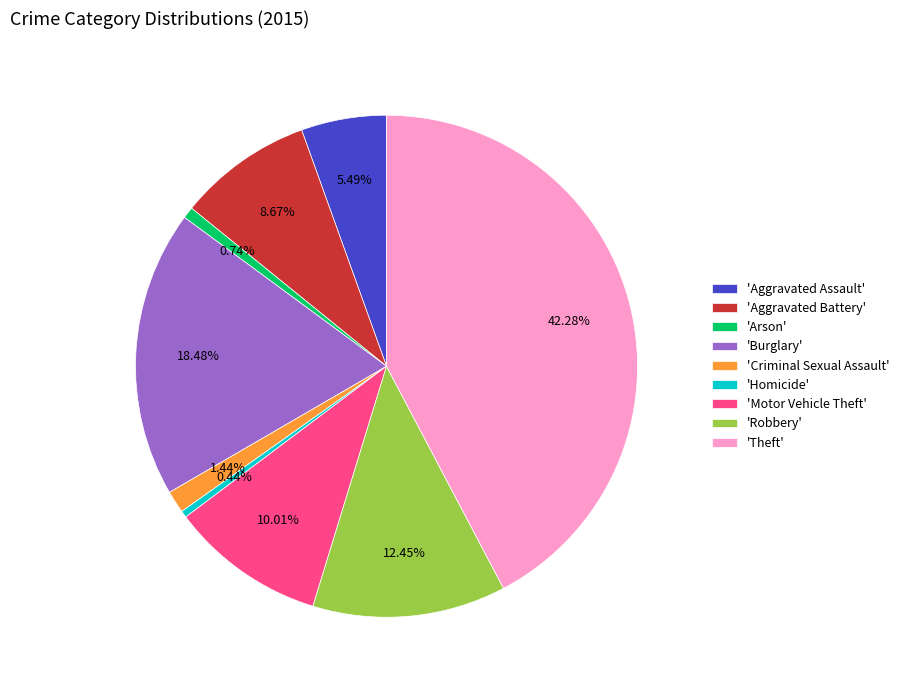

Do 'Criminal Sexual Assault' and 'Aggravated Assault' together represent more than half of the pie?

No